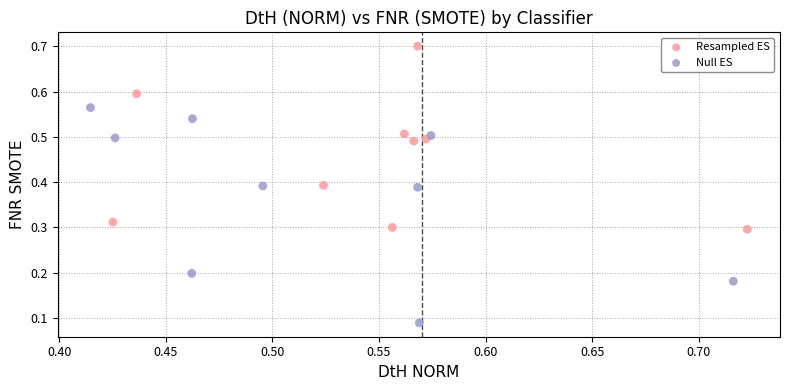

Which series has the largest Y range (max minus min)?

Null ES